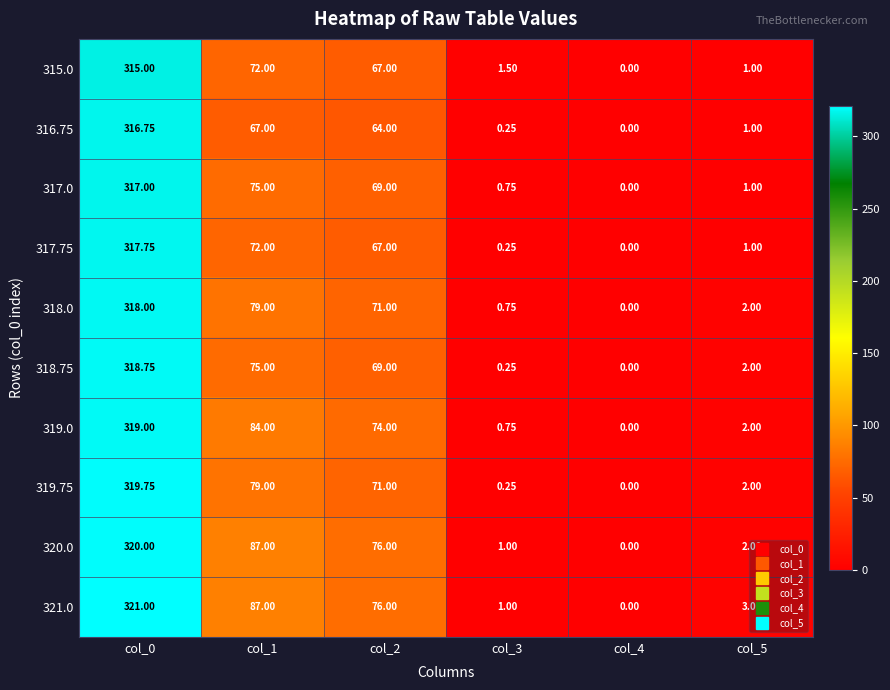

Is the value of 317.75 at col_5 greater than the value of 317.0 at col_4?

Yes